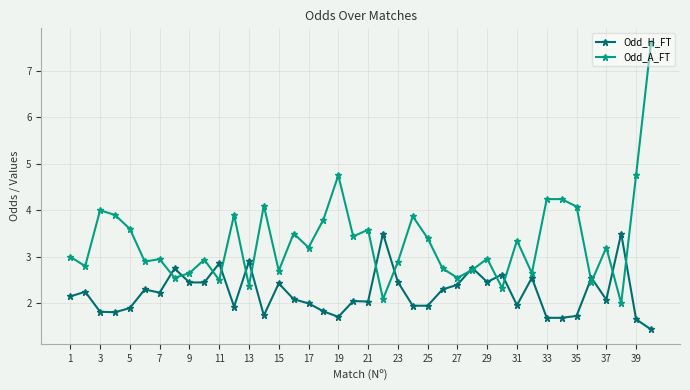

List the series in order of their overall mean, lowest first.

Odd_H_FT, Odd_A_FT